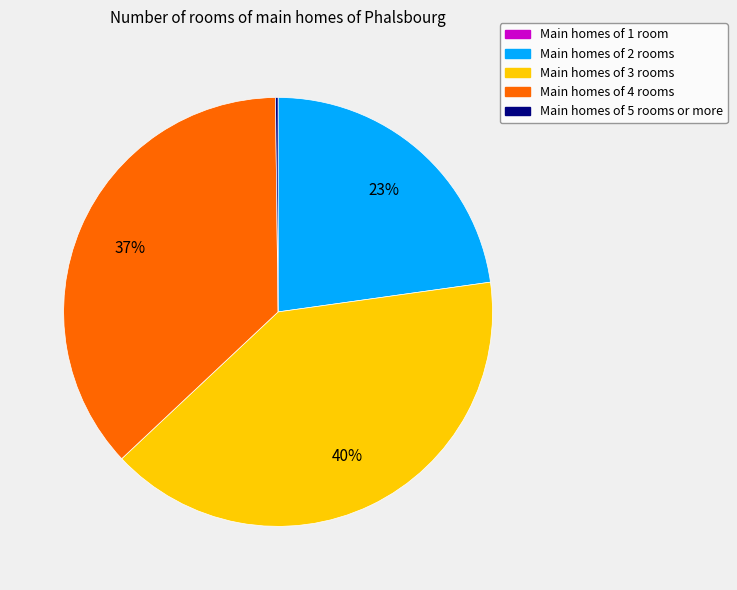

To the nearest percent, what is the difference between the largest and smallest slice percentages?

40%